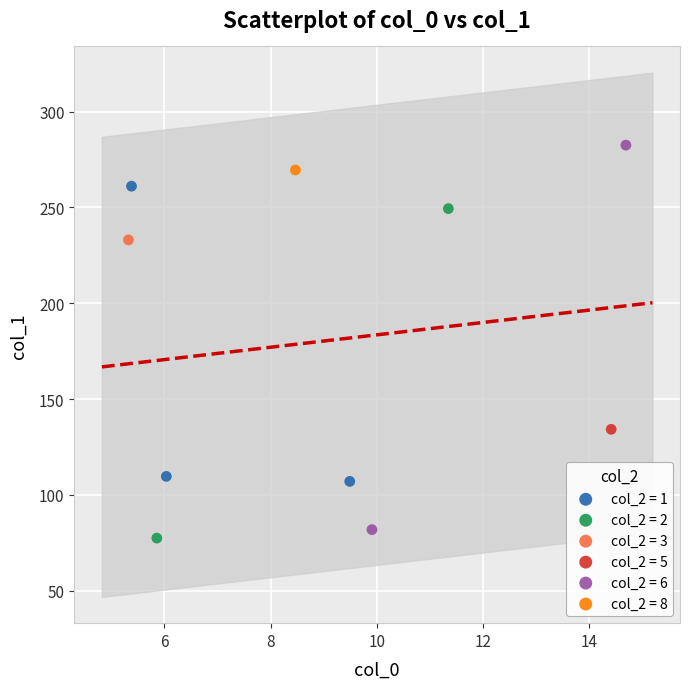

Which series reaches the maximum Y coordinate?

col_2 = 6